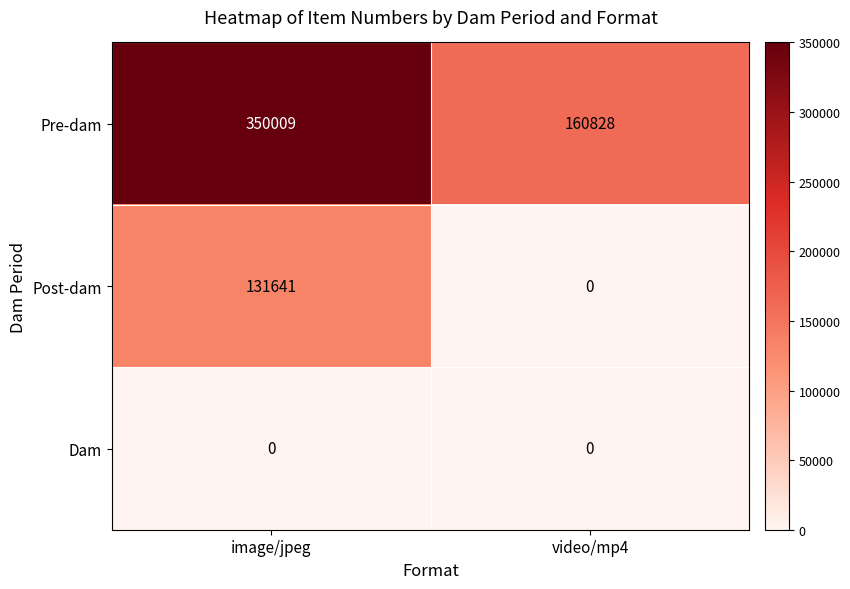

What is the lowest value of the Pre-dam series?

160828